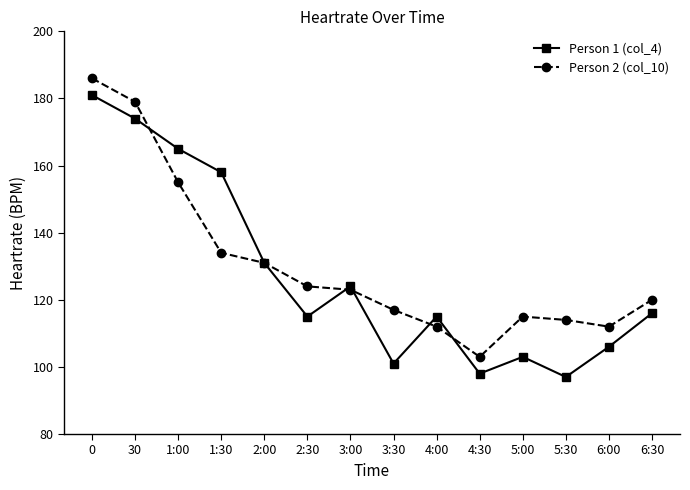

Which series changed the most between 30 and 2:00?

Person 2 (col_10)